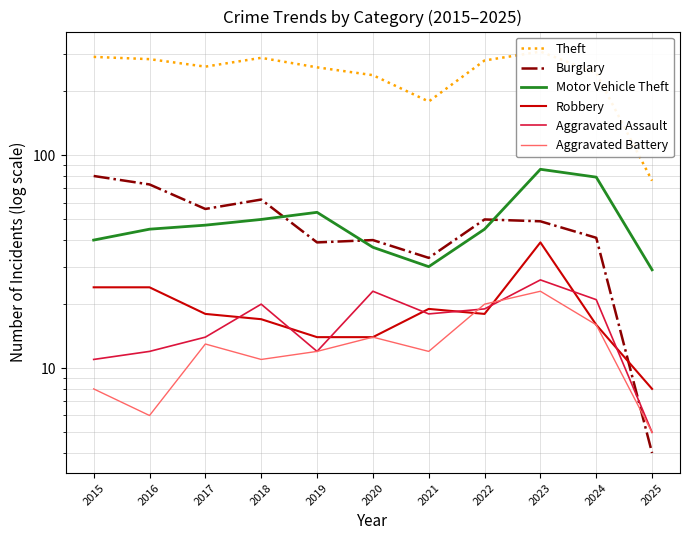

Where is Burglary nearest to the value 42?

2024